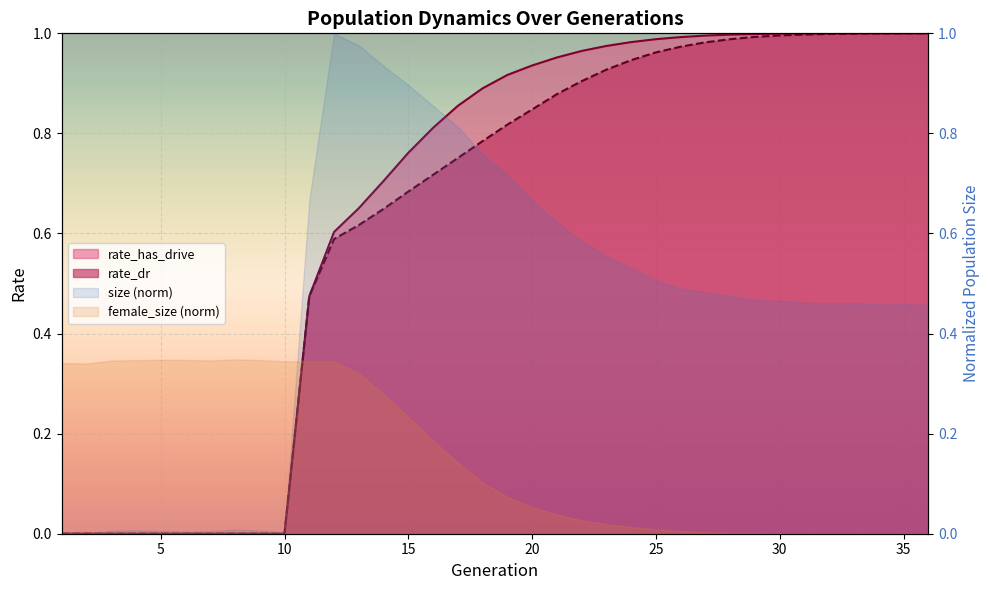

Reading right to left, what are all the values shown in this chart?

rate_dr: 36=1.0	35=1.0	34=1.0	33=1.0	32=1.0	31=1.0	30=1.0	29=1.0	28=1.0	27=1.0	26=1.0	25=1.0	24=0.9	23=0.9	22=0.9	21=0.9	20=0.8	19=0.8	18=0.8	17=0.8	16=0.7	15=0.7	14=0.6	13=0.6	12=0.6	11=0.5	10=0.0	9=0.0	8=0.0	7=0.0	6=0.0	5=0.0	4=0.0	3=0.0	2=0.0	1=0.0
rate_has_drive: 36=1.0	35=1.0	34=1.0	33=1.0	32=1.0	31=1.0	30=1.0	29=1.0	28=1.0	27=1.0	26=1.0	25=1.0	24=1.0	23=1.0	22=1.0	21=1.0	20=0.9	19=0.9	18=0.9	17=0.9	16=0.8	15=0.8	14=0.7	13=0.7	12=0.6	11=0.5	10=0.0	9=0.0	8=0.0	7=0.0	6=0.0	5=0.0	4=0.0	3=0.0	2=0.0	1=0.0